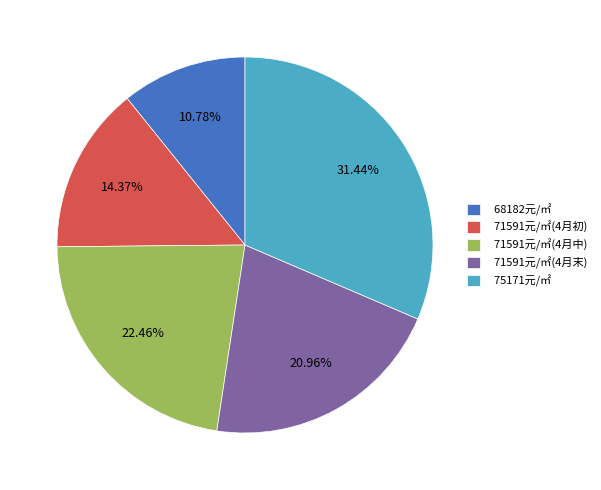

Combined, do 71591元/㎡(4月中) and 68182元/㎡ account for over 50%?

No